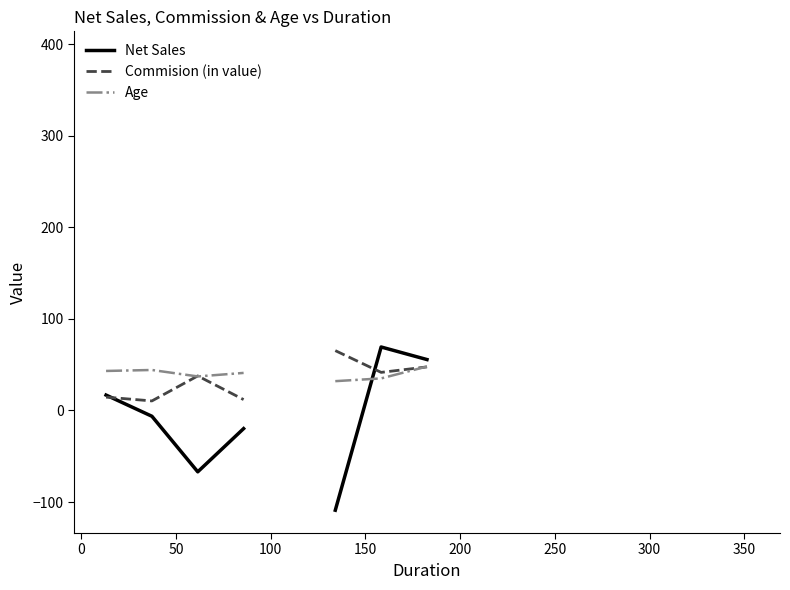

At which label is Age closest to 39?

50